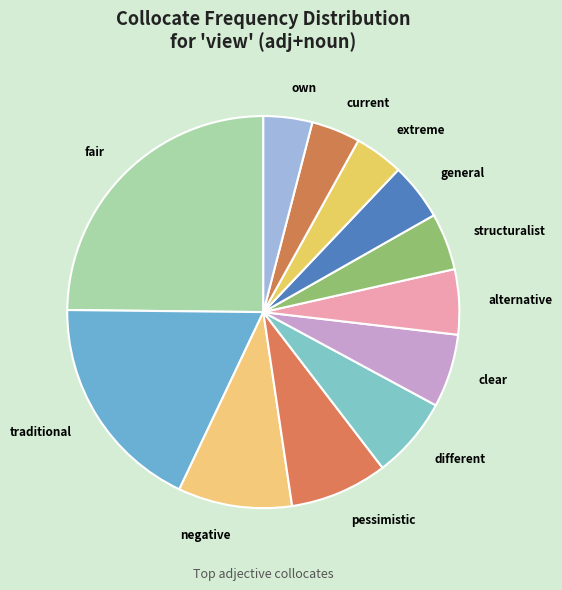

Count the number of slices in the pie.

12